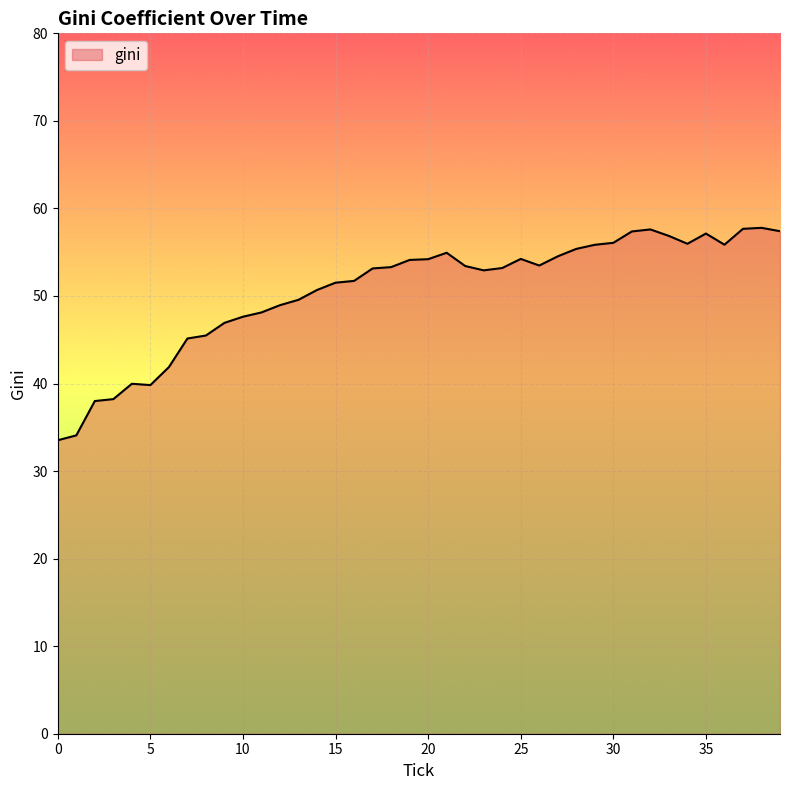

What is the greatest value displayed?

57.8